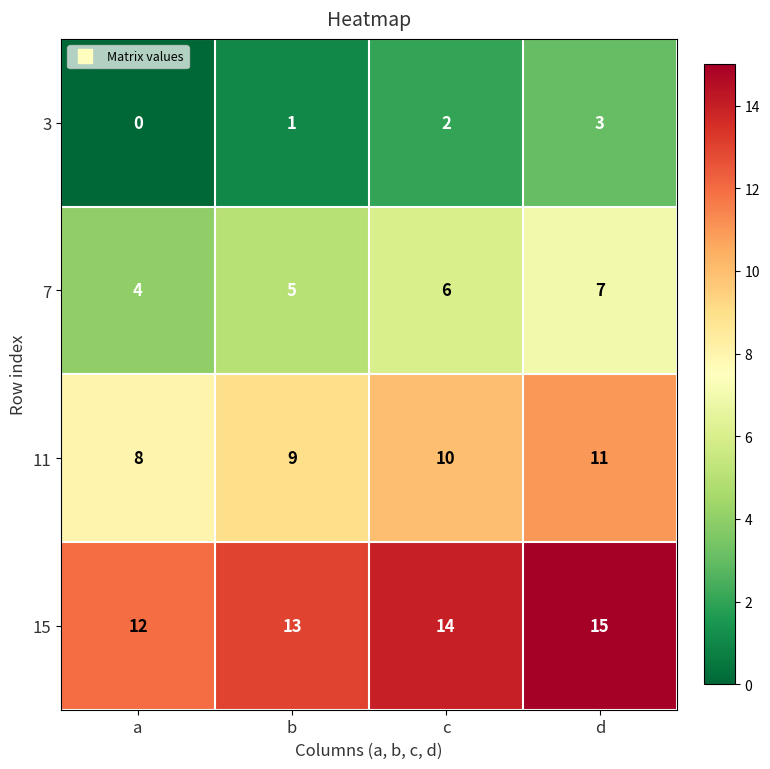

What is the sum of the 3 values at c and d?

5